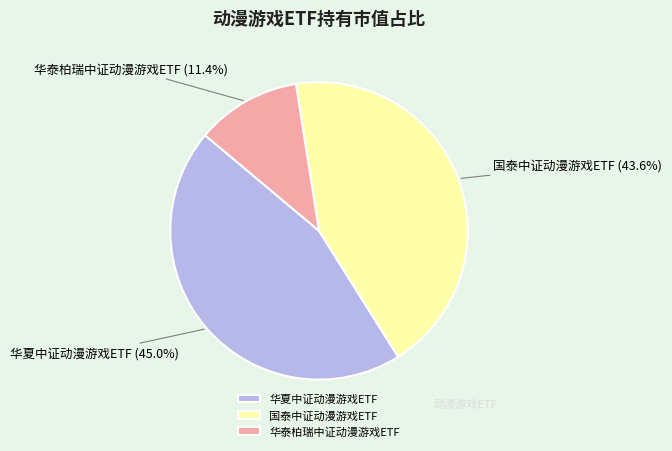

Does 华夏中证动漫游戏ETF account for over 50% of the chart?

No